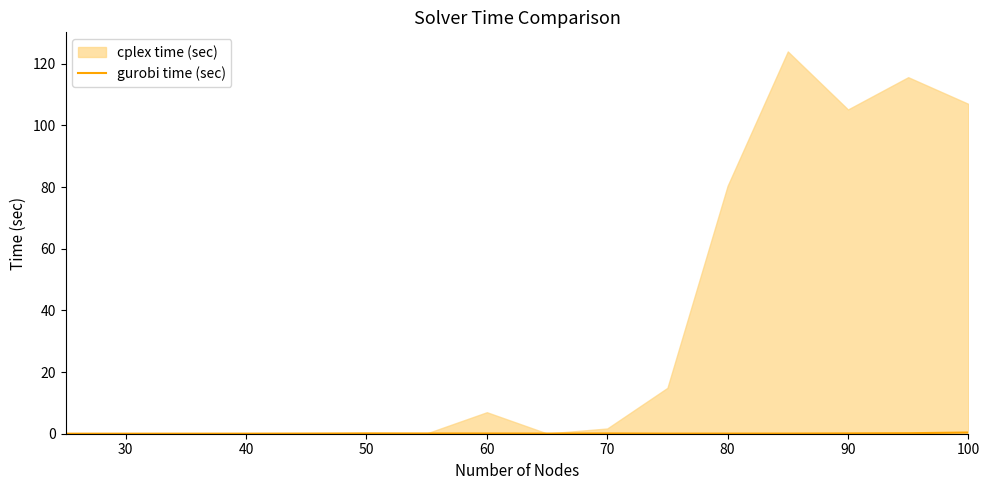

Is it true that the value at 40 is 0.0?

False